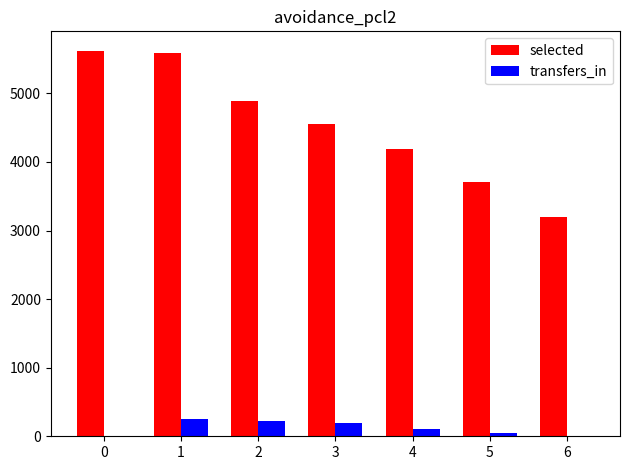

Which series changed the most between 4 and 6?

selected